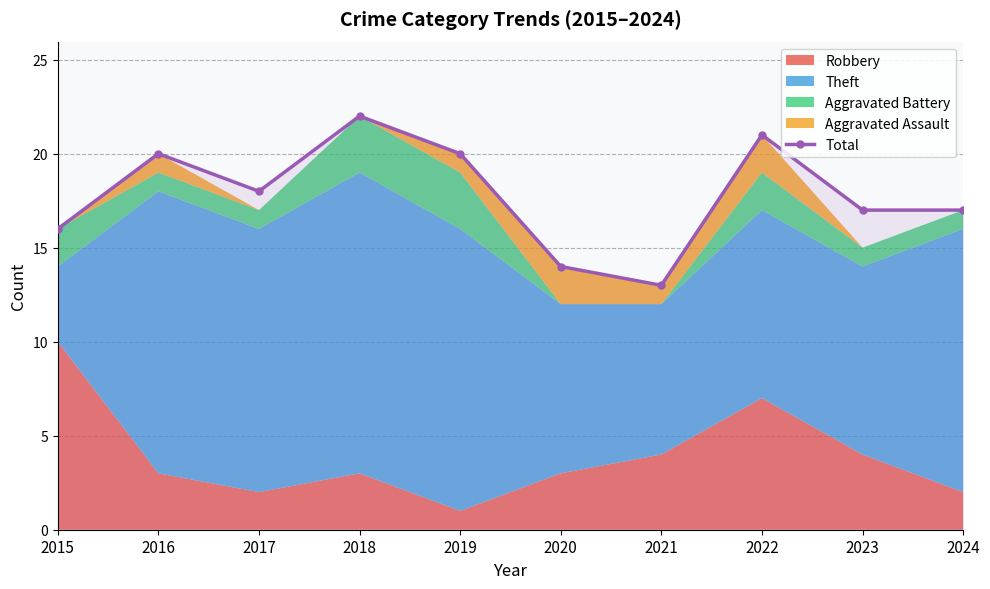

What is the sum of the values at 2023 and 2019?

37